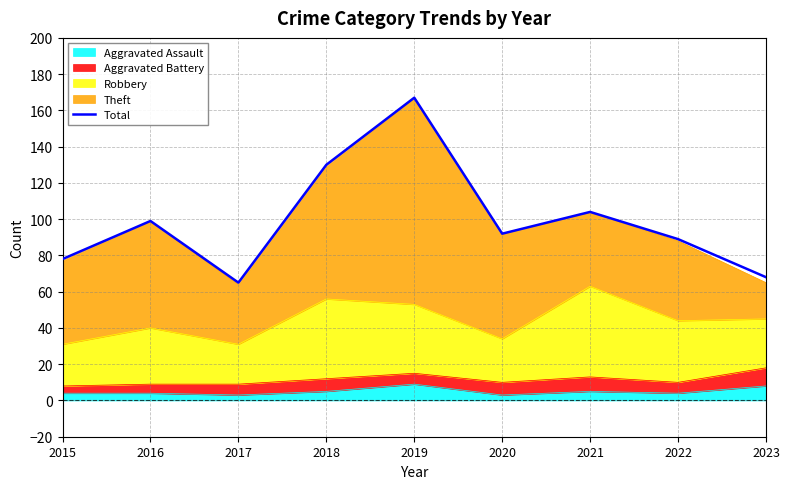

What is the minimum value shown in the chart?

65